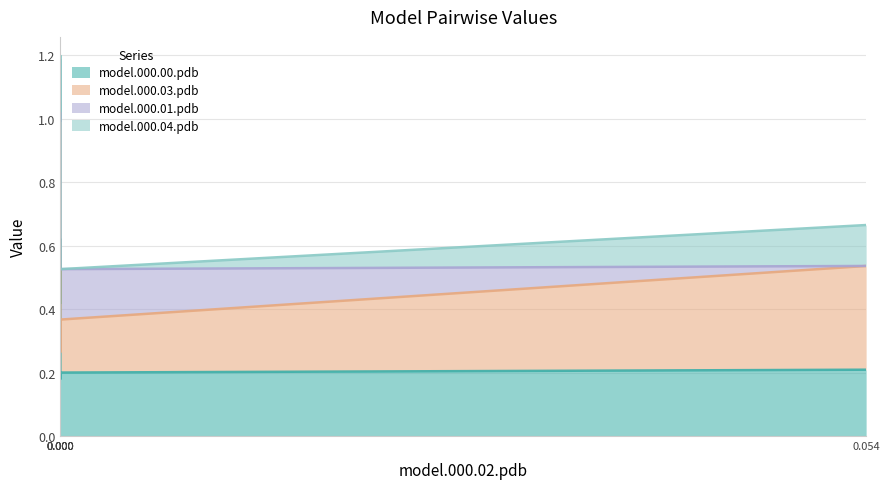

What are all the series names shown in the legend?

model.000.00.pdb, model.000.03.pdb, model.000.01.pdb, model.000.04.pdb